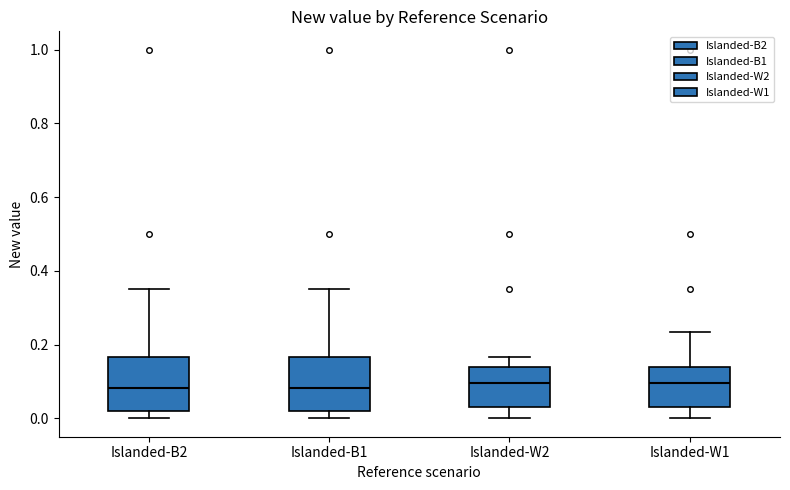

Reading left to right, read every box against the y-axis: the position of its median line, the range the box covers, and the ends of its whiskers. The values are not printed on the chart, so give them approximately, as read against the axis.

Islanded-B2: median 0.08, box 0.02 to 0.16, whiskers 0.00 to 0.36
Islanded-B1: median 0.08, box 0.02 to 0.16, whiskers 0.00 to 0.36
Islanded-W2: median 0.10, box 0.04 to 0.14, whiskers 0.00 to 0.16
Islanded-W1: median 0.10, box 0.04 to 0.14, whiskers 0.00 to 0.24